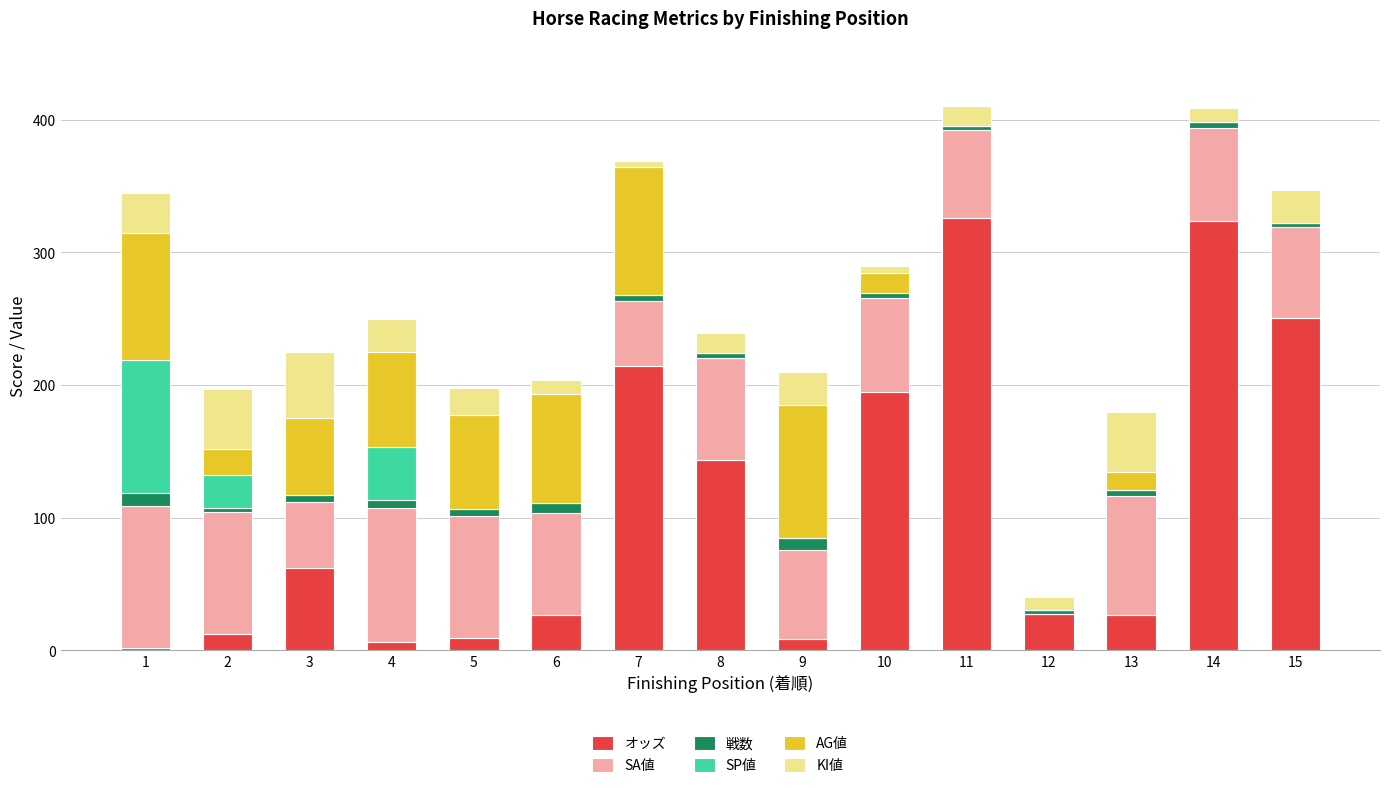

What is the maximum value for オッズ?

326.2